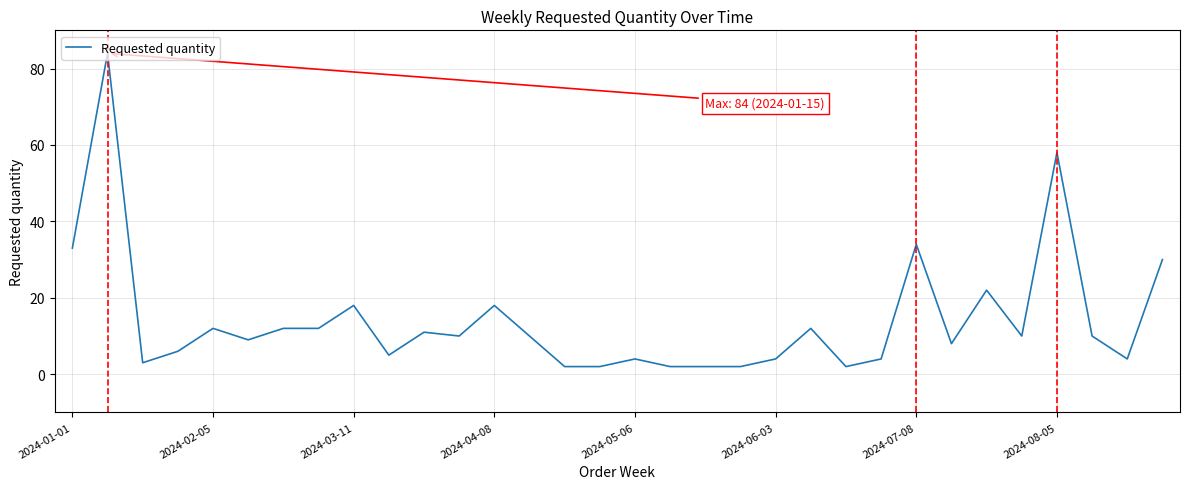

What is the difference between the maximum and minimum values?

82